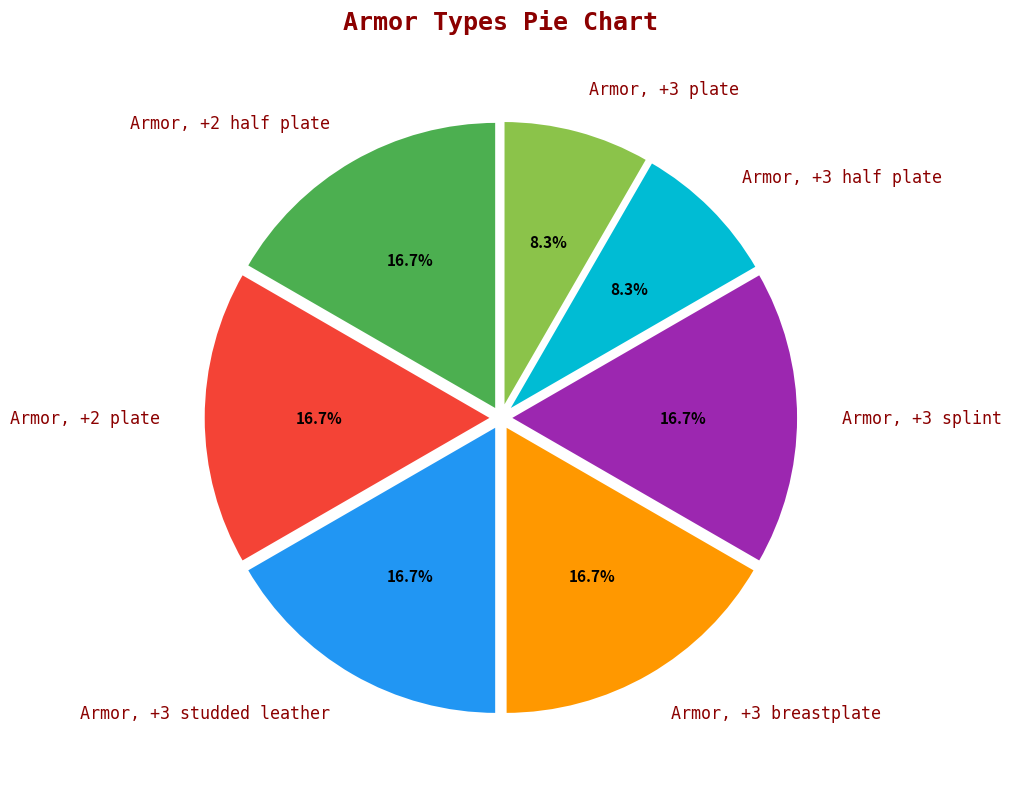

Is Armor, +3 splint the majority of the pie?

No